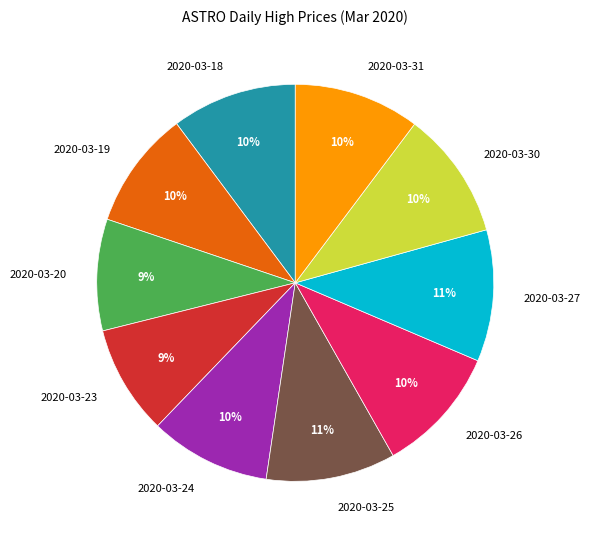

The 2020-03-25 slice represents 11% of the pie. True or false?

True